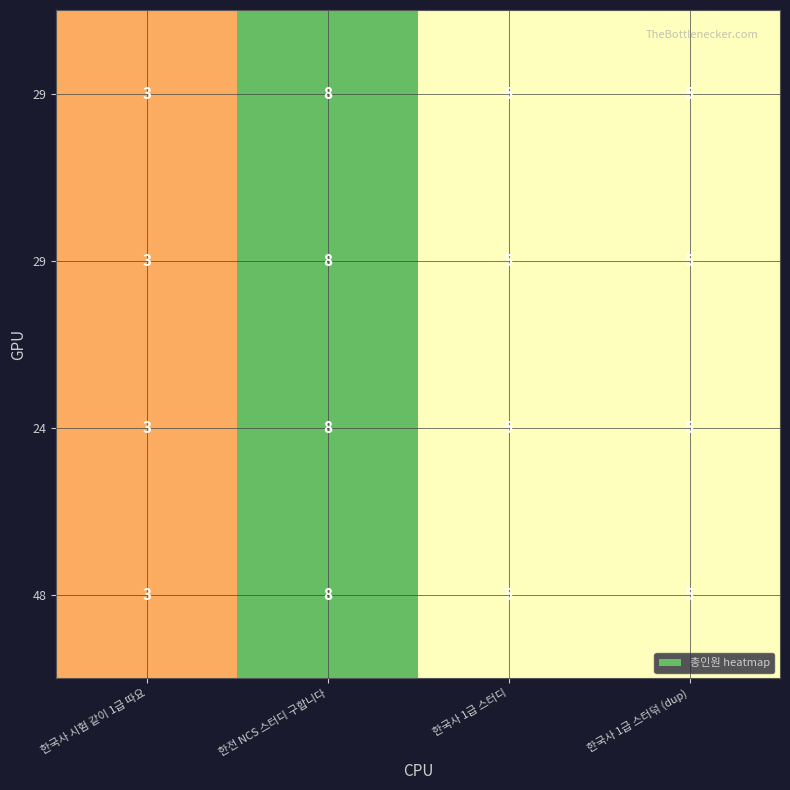

At how many categories does at least one series exceed 7?

1